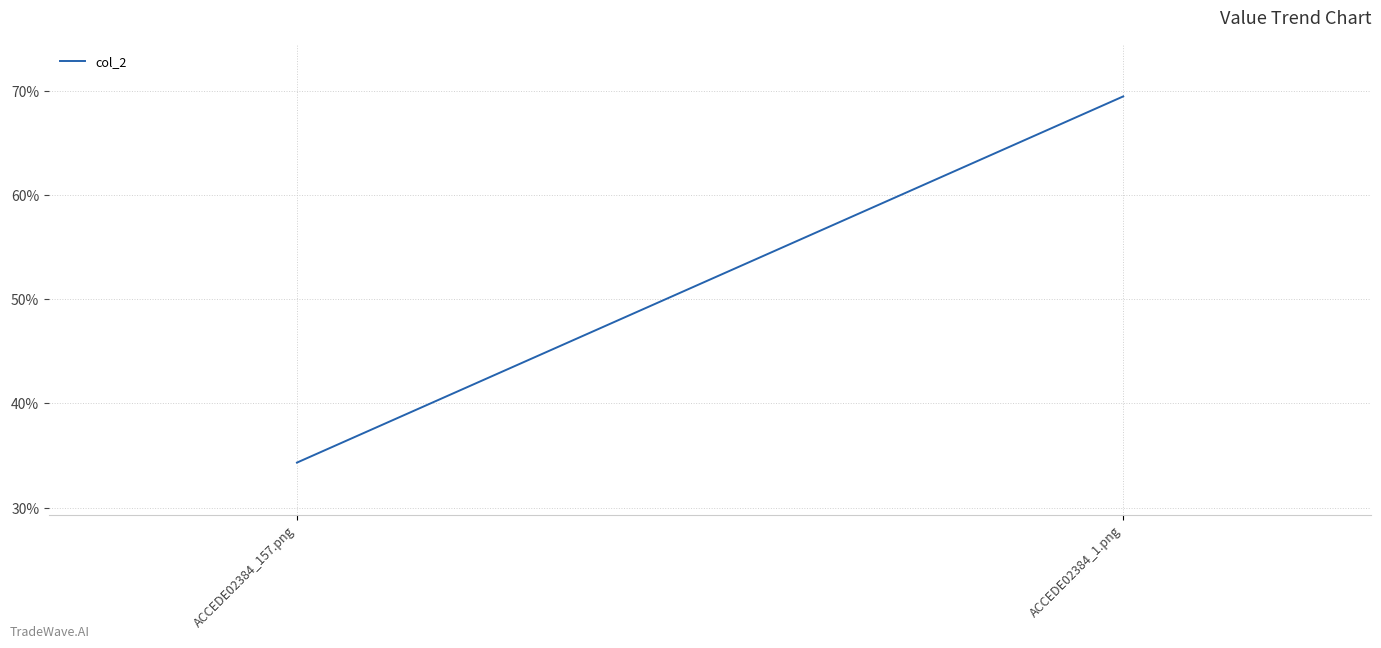

At which category does the chart reach its peak across all series?

ACCEDE02384_1.png